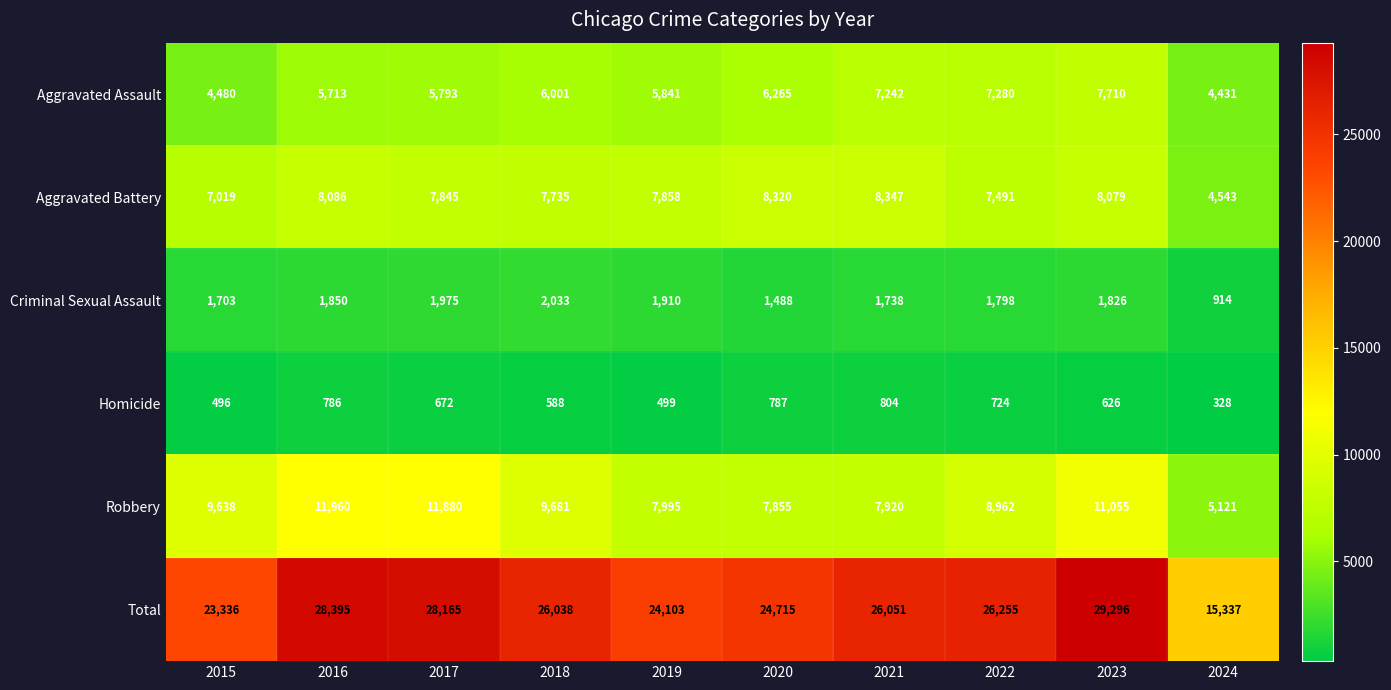

Count the number of categories in the chart.

10